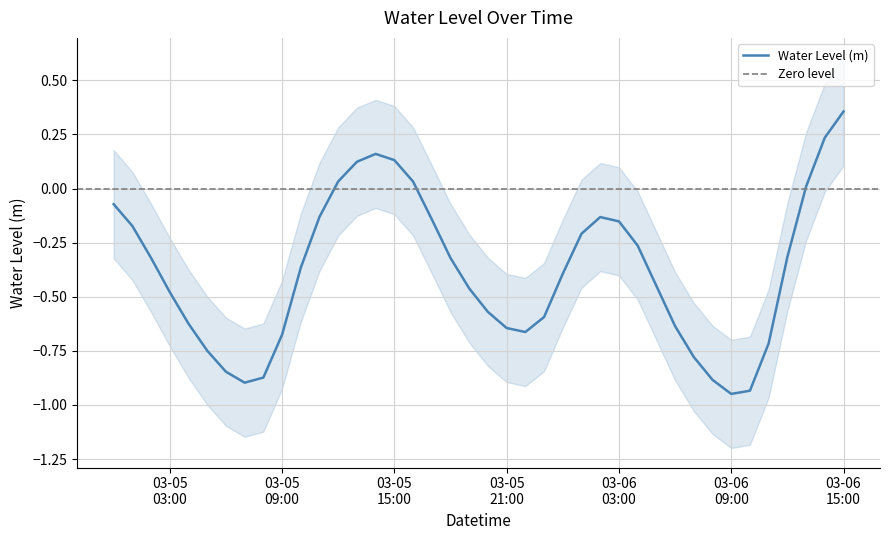

Is it true that the value at 2024-03-05 11:00:00 is -0.1?

True